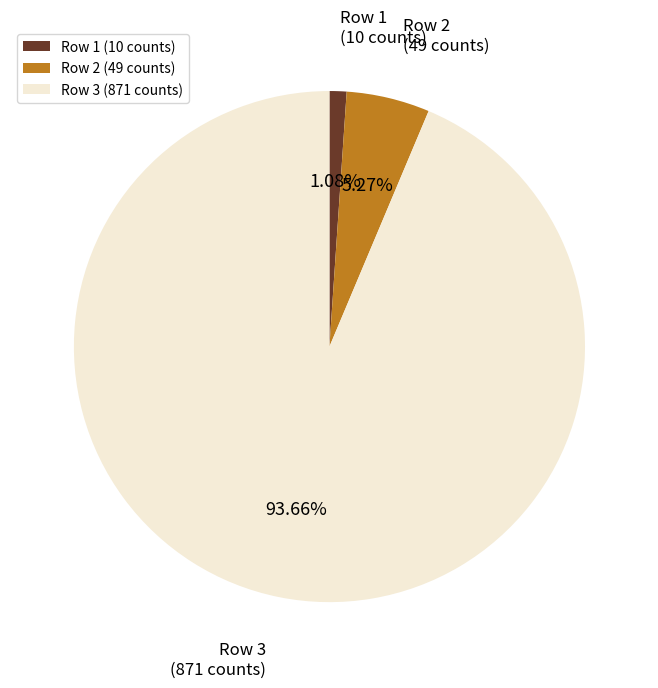

Rank the categories by value from lowest to highest.

Row 1 (10 counts), Row 2 (49 counts), Row 3 (871 counts)